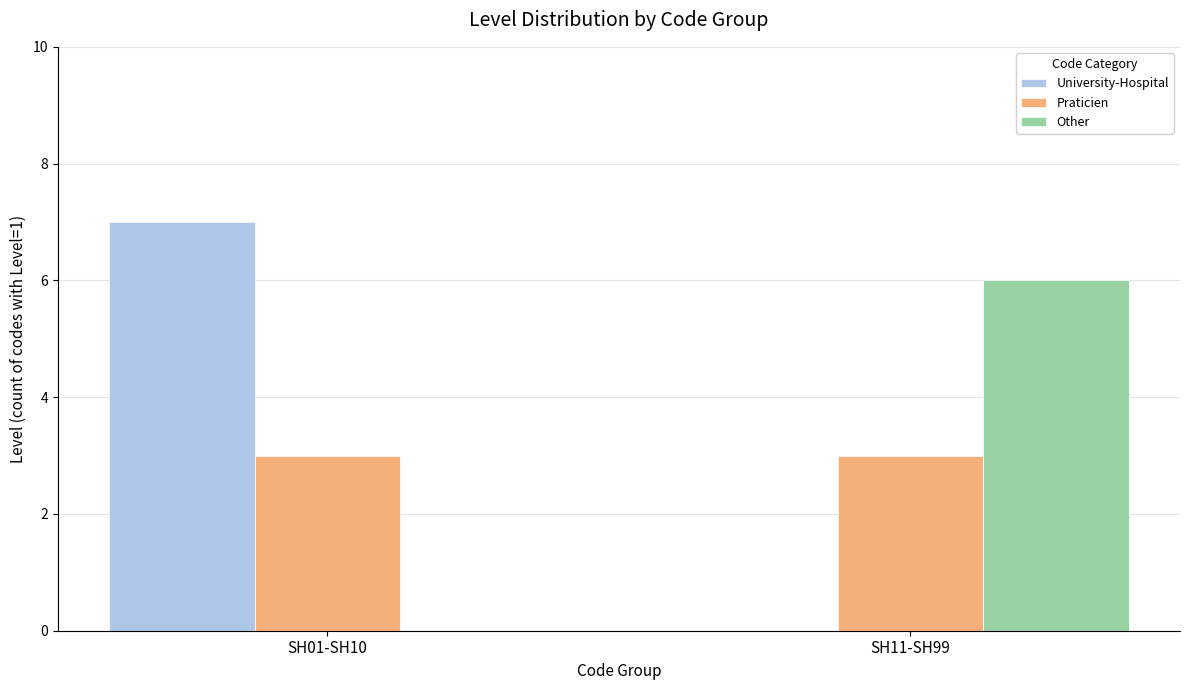

Count the number of categories in the chart.

2